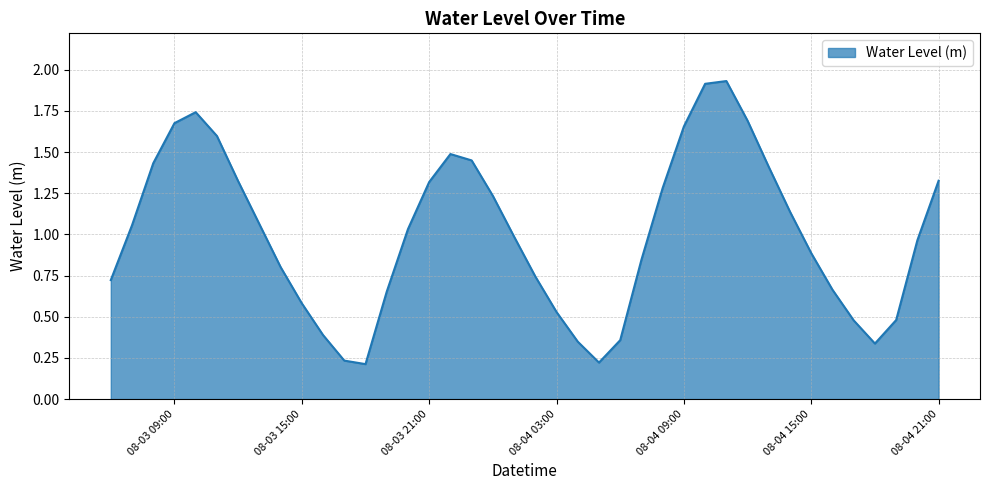

How many lines are shown in the chart?

1